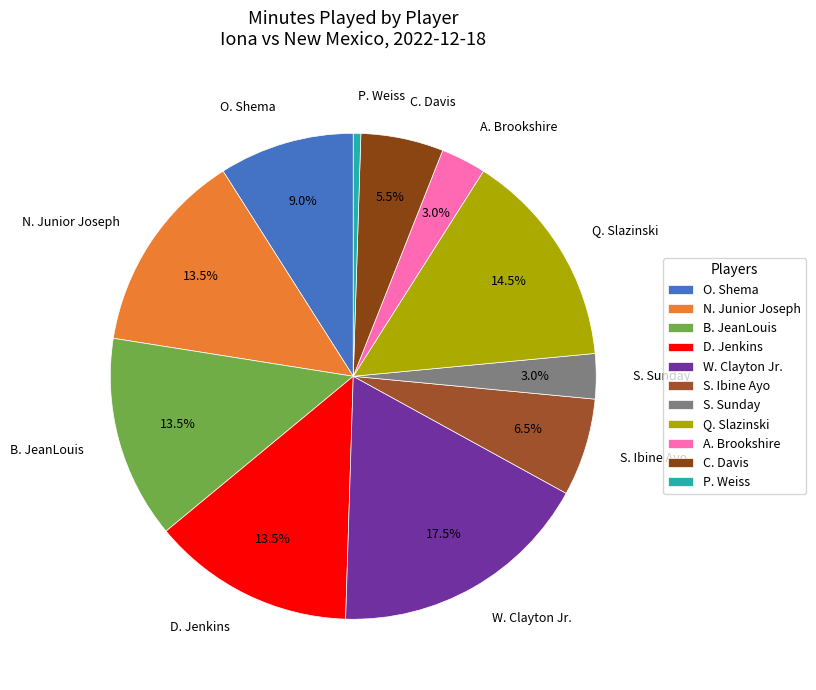

Does C. Davis represent more than half of the total?

No